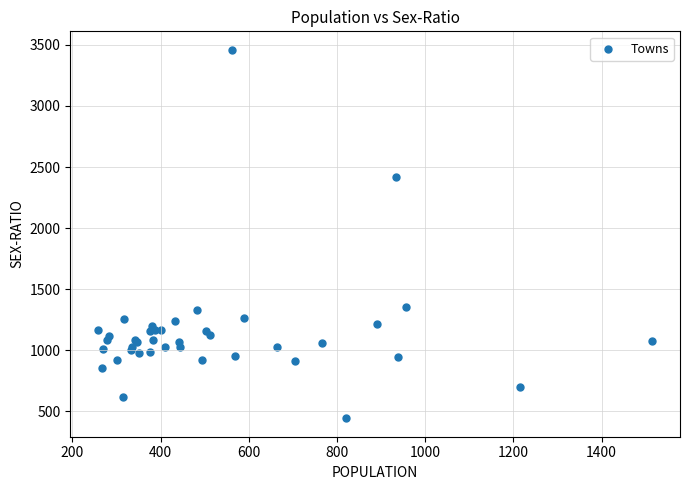

What Y value in the scatter plot is closest to 1951?

2418